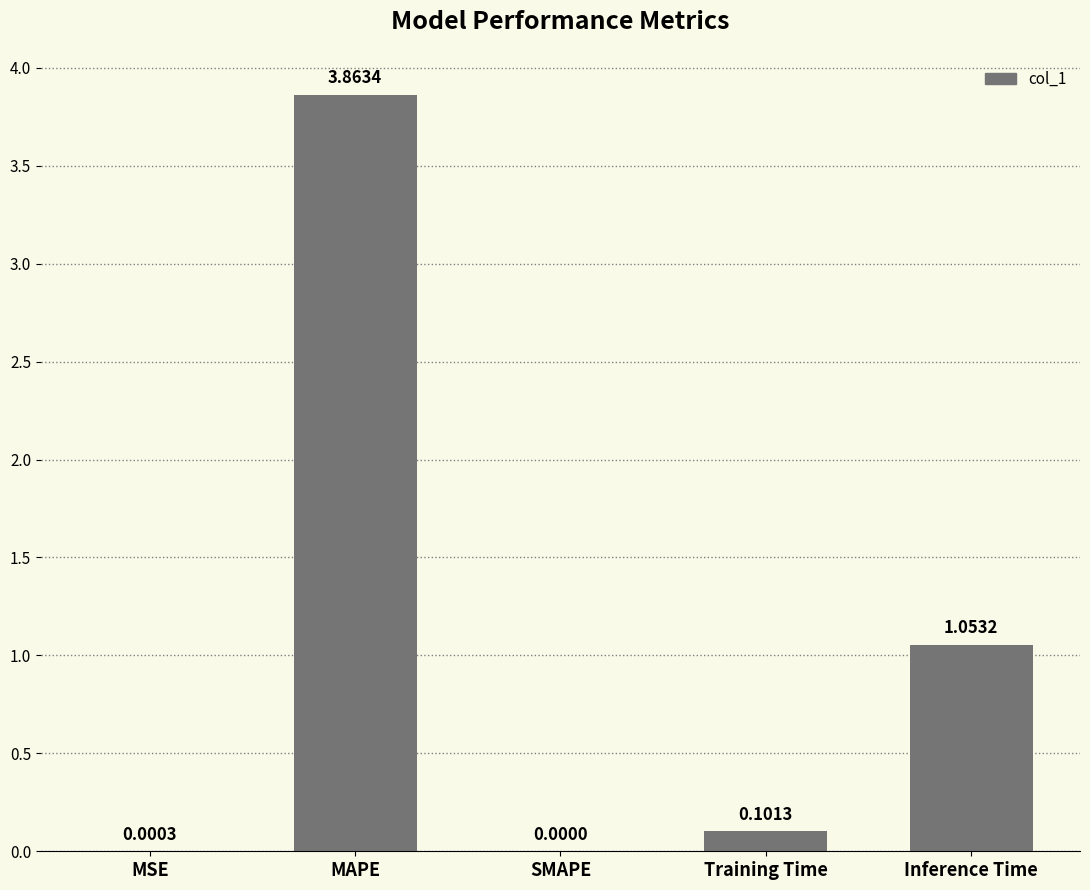

Where is the data nearest to the value 1?

Inference Time